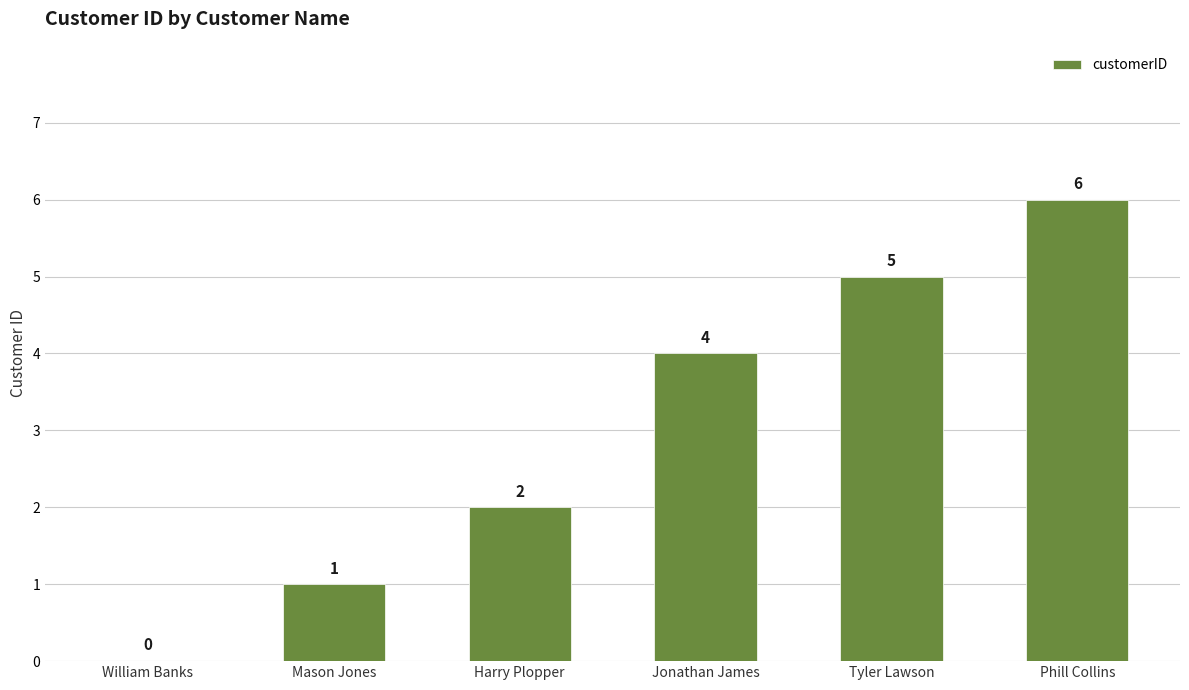

At which category does the chart reach its peak across all series?

Phill Collins